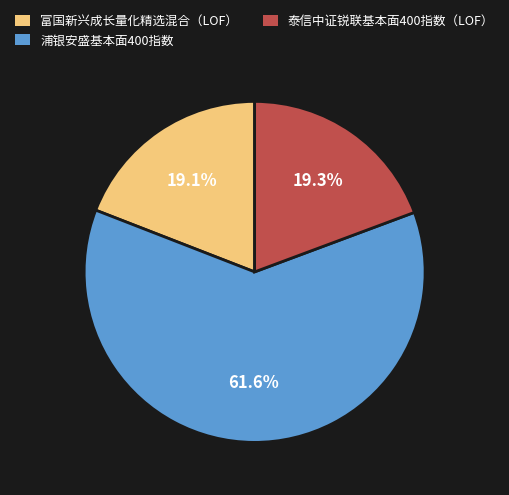

Approximately how many times larger is the value at 富国新兴成长量化精选混合（LOF） compared to 浦银安盛基本面400指数?

0.3